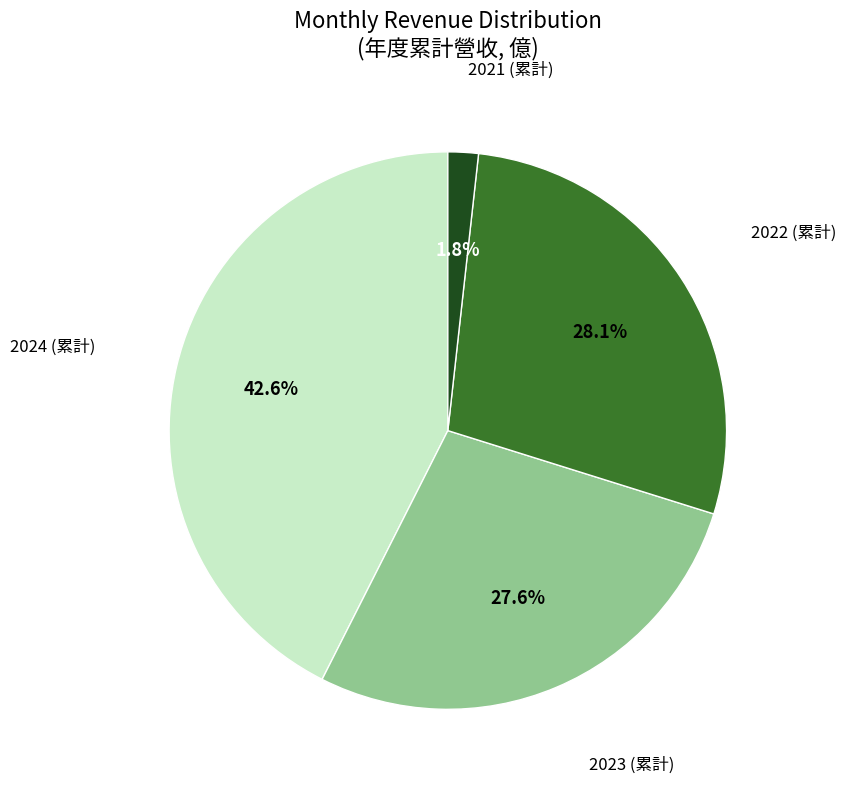

Is there any slice that represents more than half of the pie?

No